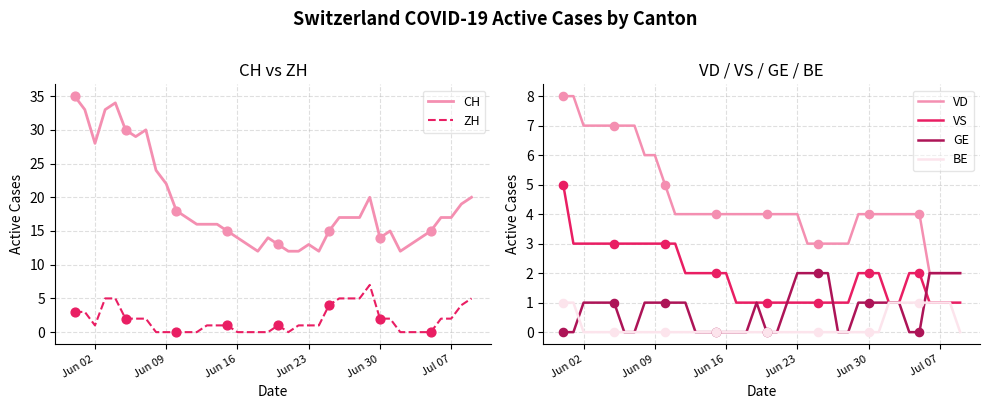

Which series has the widest spread of Y values?

CH